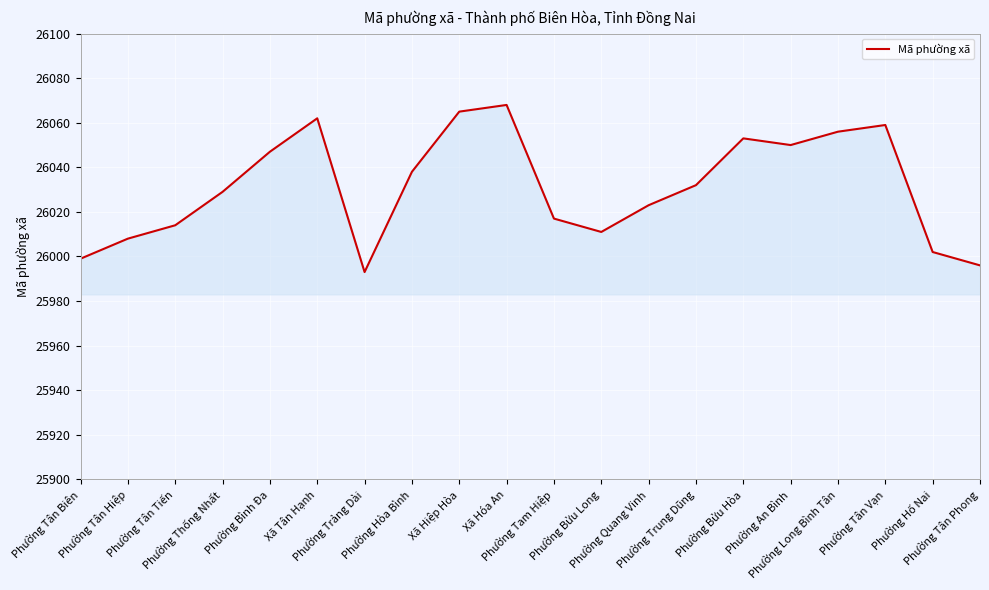

Reading left to right, what are all the values shown in this chart?

Phường Tân Biên=25999	Phường Tân Hiệp=26008	Phường Tân Tiến=26014	Phường Thống Nhất=26029	Phường Bình Đa=26047	Xã Tân Hạnh=26062	Phường Trảng Dài=25993	Phường Hòa Bình=26038	Xã Hiệp Hòa=26065	Xã Hóa An=26068	Phường Tam Hiệp=26017	Phường Bửu Long=26011	Phường Quang Vinh=26023	Phường Trung Dũng=26032	Phường Bửu Hòa=26053	Phường An Bình=26050	Phường Long Bình Tân=26056	Phường Tân Vạn=26059	Phường Hố Nai=26002	Phường Tân Phong=25996